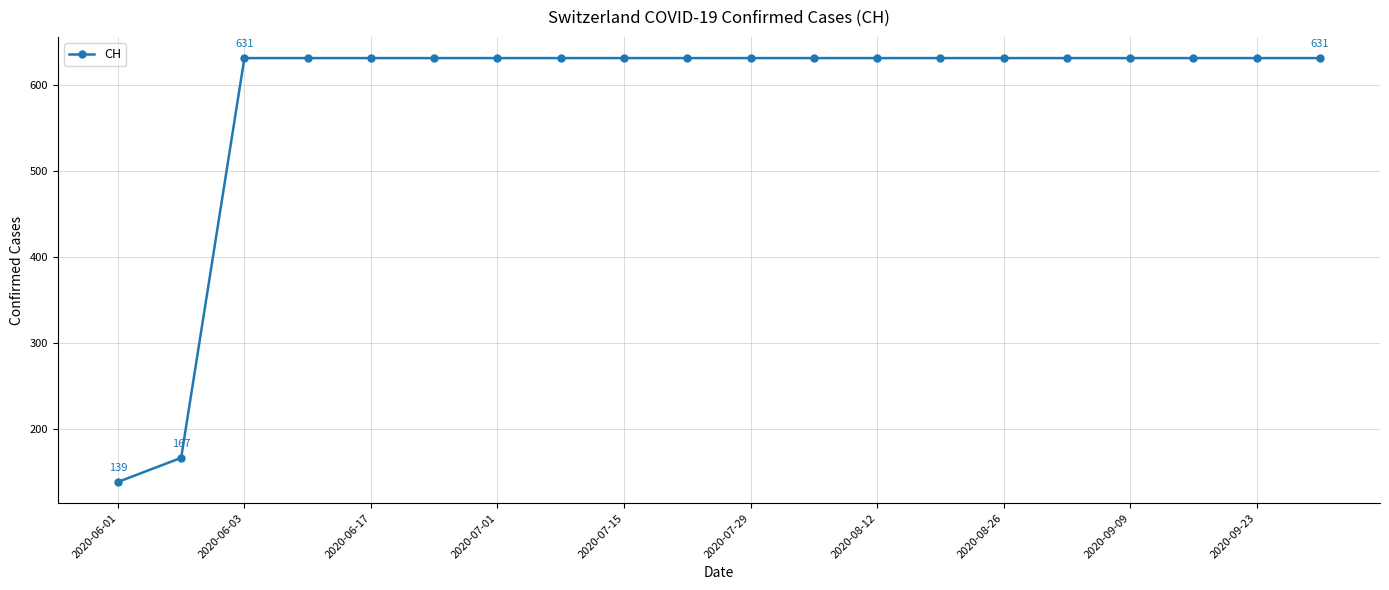

What is the value of the 4th point from the left?

631